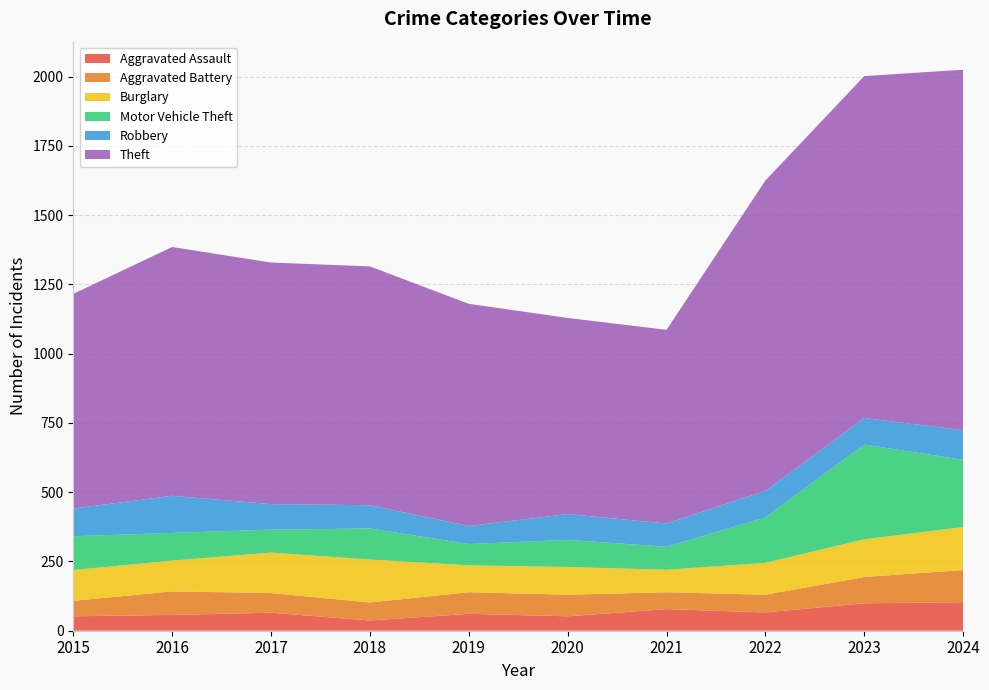

Reading left to right, list all the values displayed in this chart.

Aggravated Assault: 52	57	65	37	61	52	78	66	99	103
Aggravated Battery: 56	85	71	65	78	78	61	64	95	116
Burglary: 111	111	146	155	97	100	81	115	136	155
Motor Vehicle Theft: 122	100	83	112	77	98	83	164	342	243
Robbery: 100	134	92	84	65	93	84	96	96	107
Theft: 775	898	872	862	802	708	699	1120	1234	1301